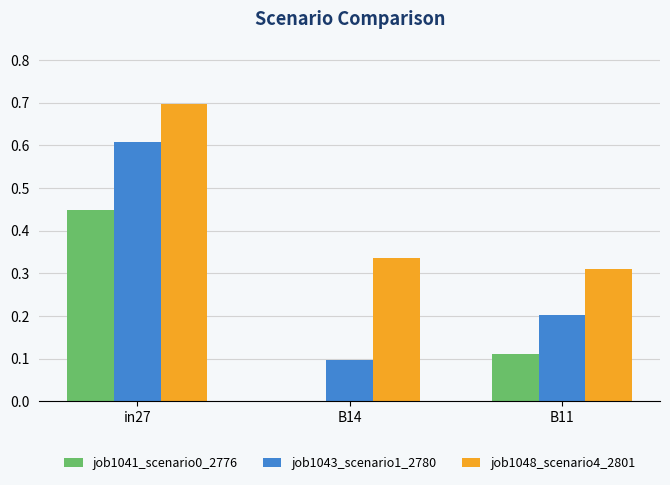

The job1043_scenario1_2780 series shows 1.0 at in27. True or false?

False